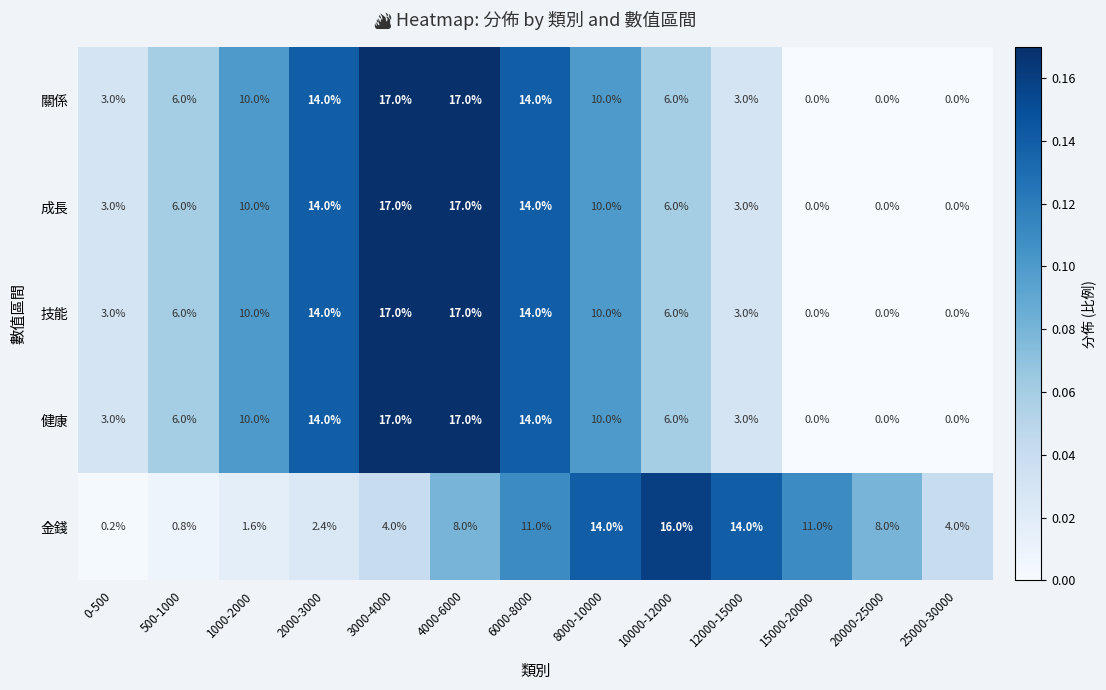

Count the number of data series in this chart.

5